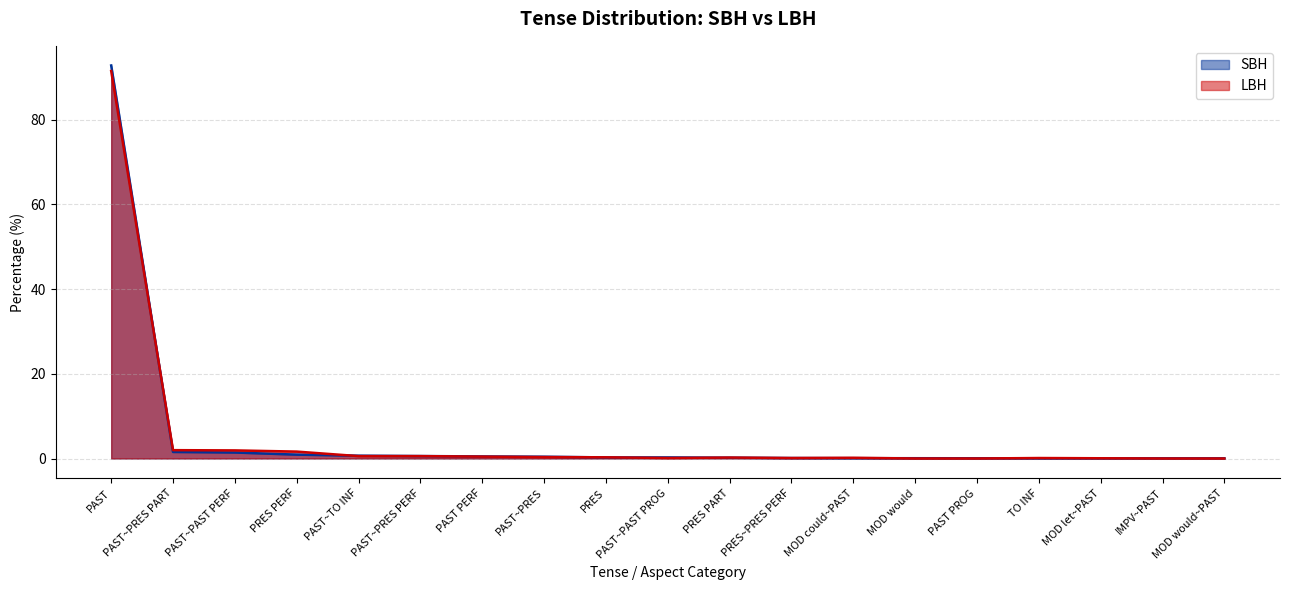

At which category is the sum across all series the highest?

PAST